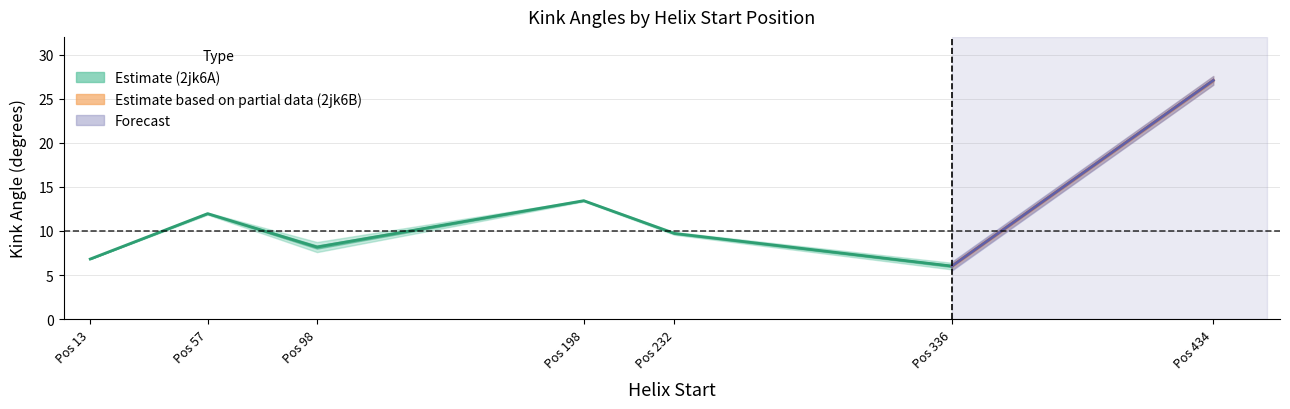

Reading right to left, list all the values displayed in this chart.

2jk6A_Kink_Angle: 434=26.6	336=5.6	232=9.6	198=13.5	98=7.6	57=11.8	13=6.8
2jk6B_Kink_Angle: 434=27.6	336=6.4	232=9.9	198=13.3	98=8.7	57=12.1	13=6.8